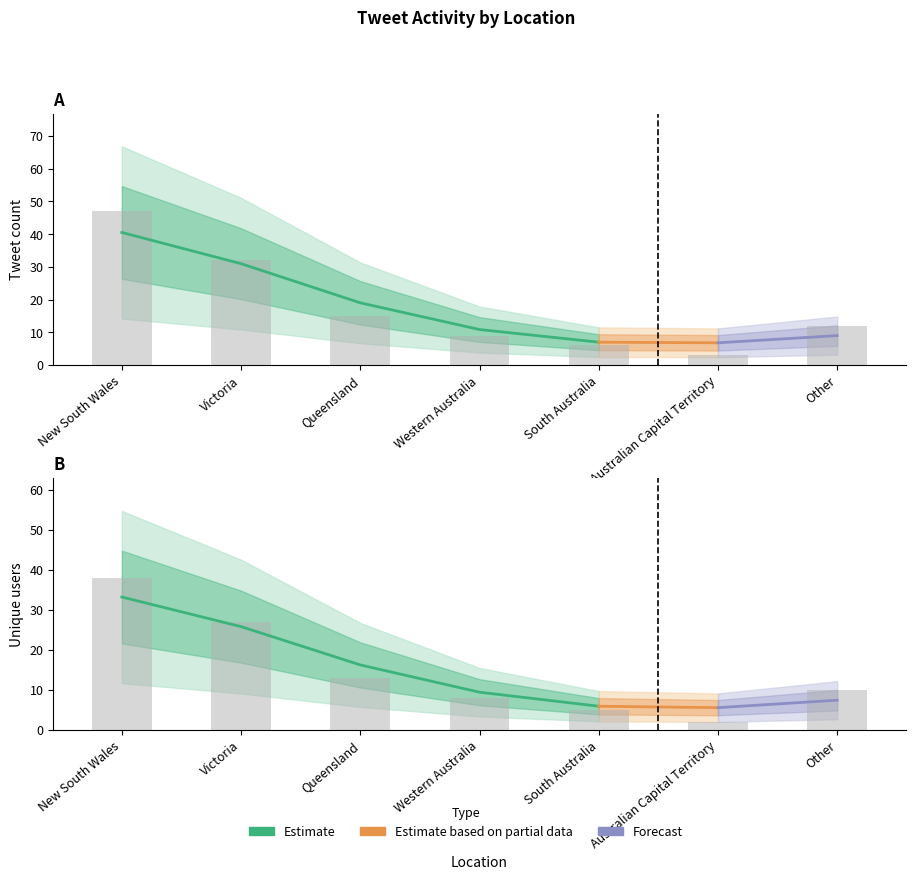

Reading right to left, what are all the values shown in this chart?

tweet_count: 12	3	6	9	15	32	47
unique_users: 10	2	5	8	13	27	38